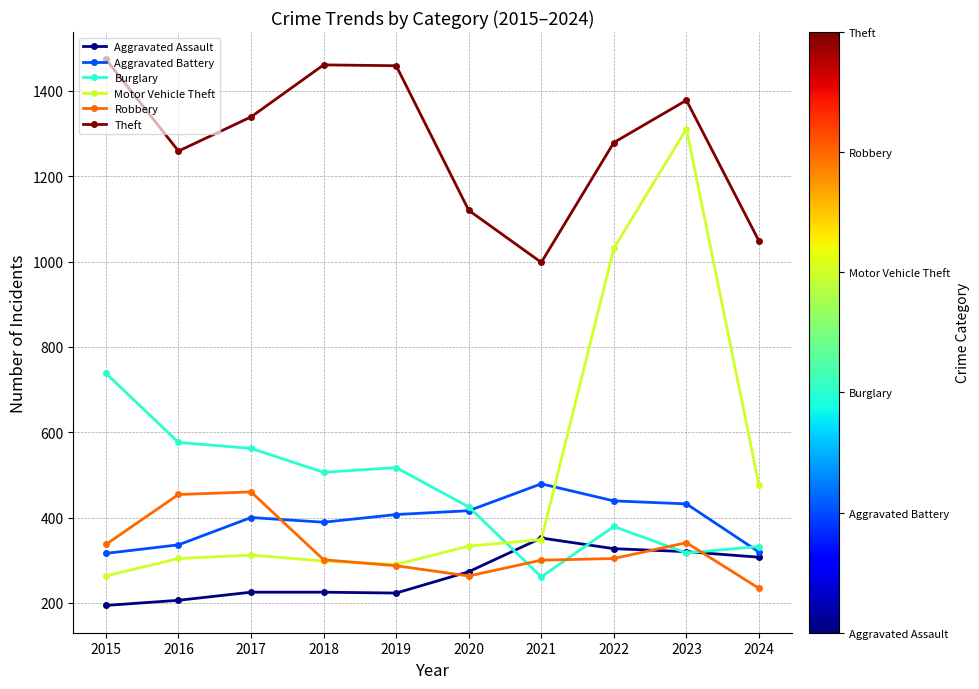

At which category is the sum across all series the highest?

2023